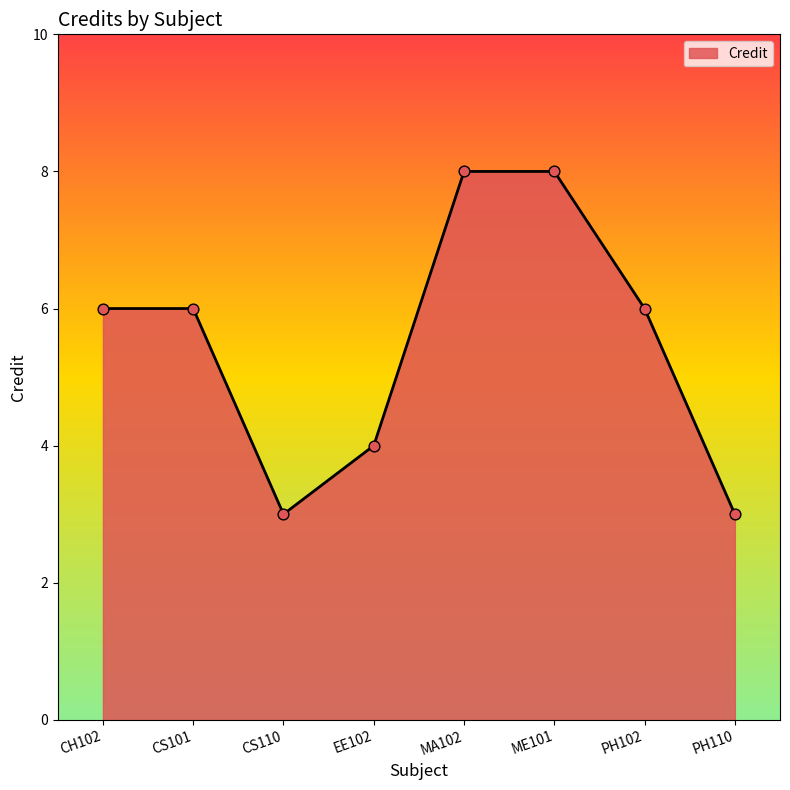

What is the ratio of the value at CS101 to the value at CH102?

1.0